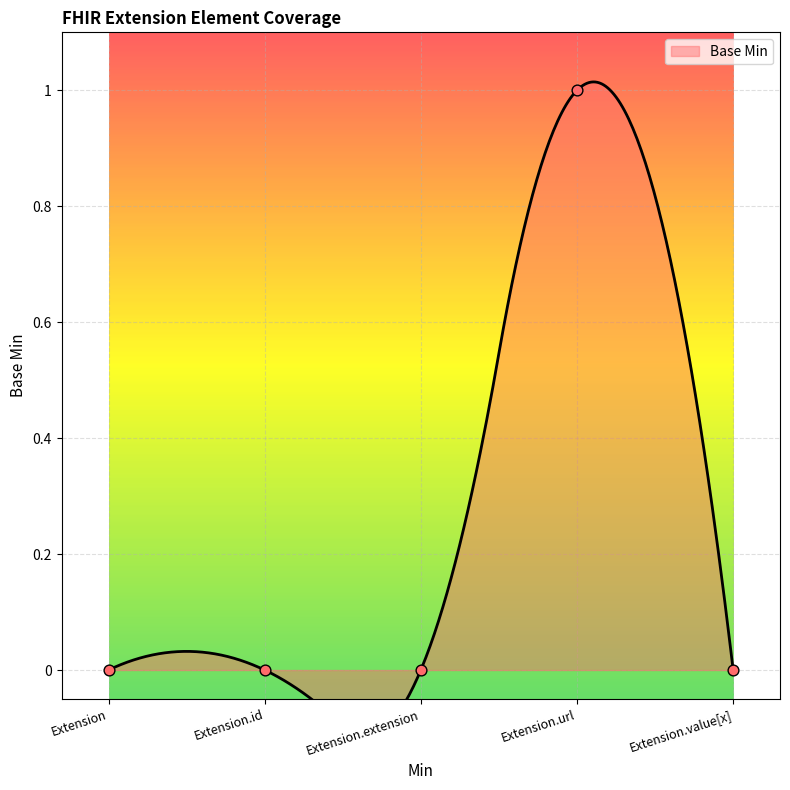

Which has a higher value, Extension.url or Extension?

Extension.url